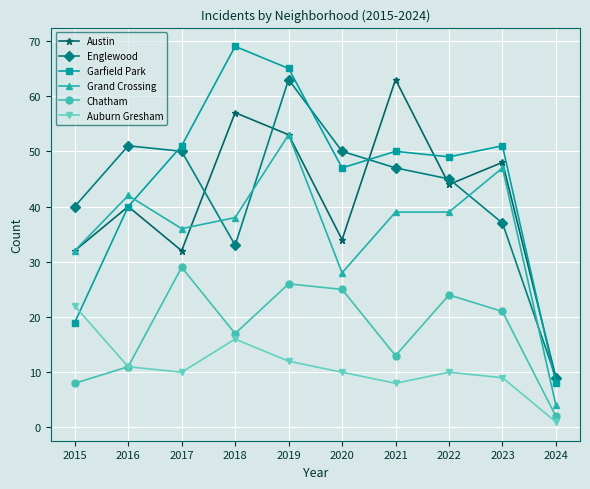

What are all the series names shown in the legend?

Austin, Englewood, Garfield Park, Grand Crossing, Chatham, Auburn Gresham